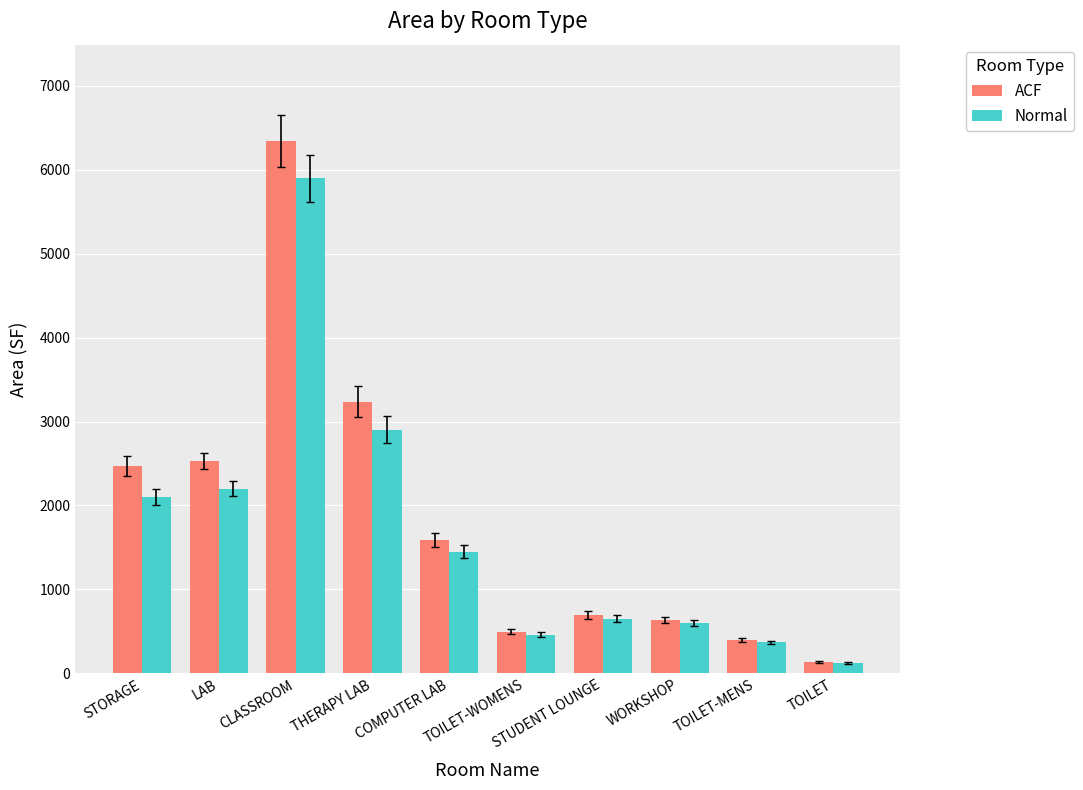

What is the difference between the highest and lowest values at TOILET?

12.1